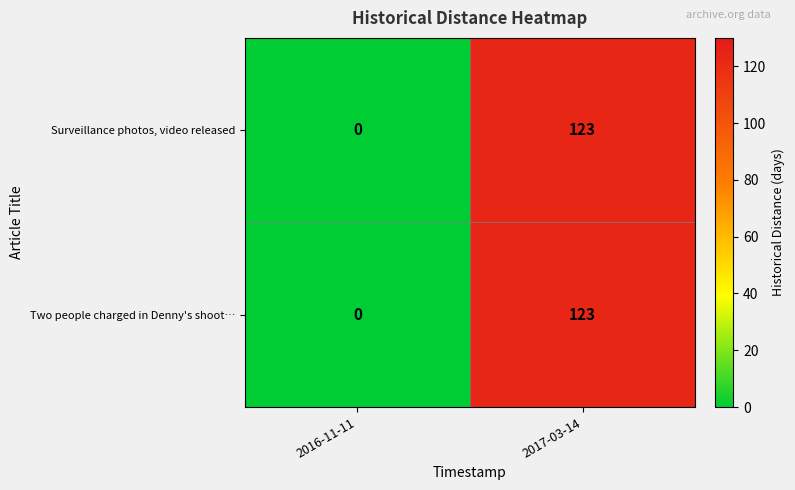

Which label corresponds to the smallest value in the chart?

2016-11-11